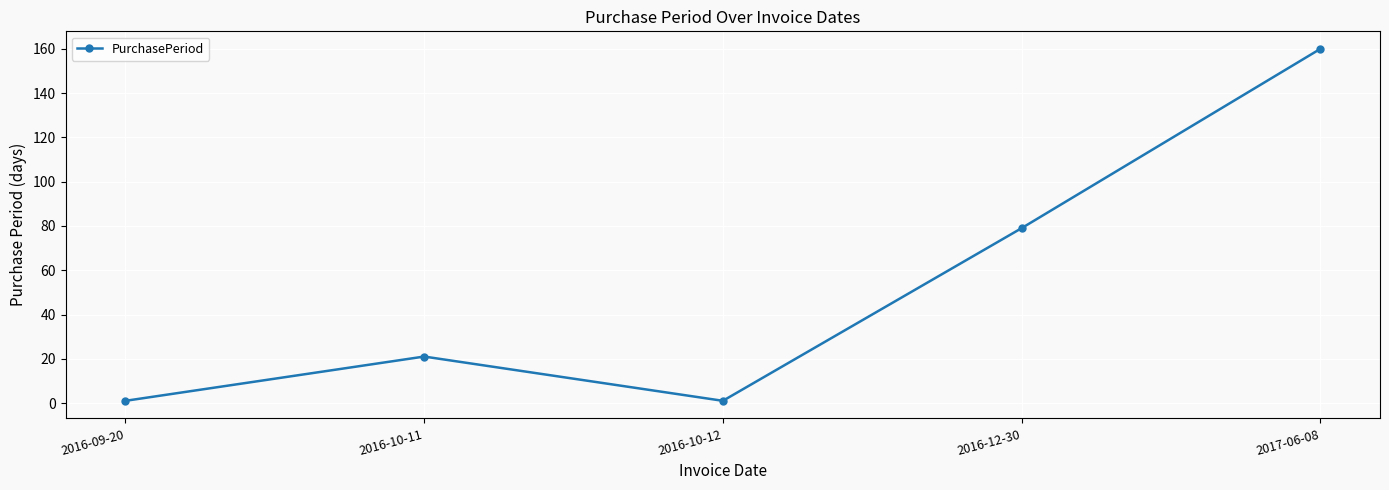

What is the label of the 1st point from the left?

2016-09-20